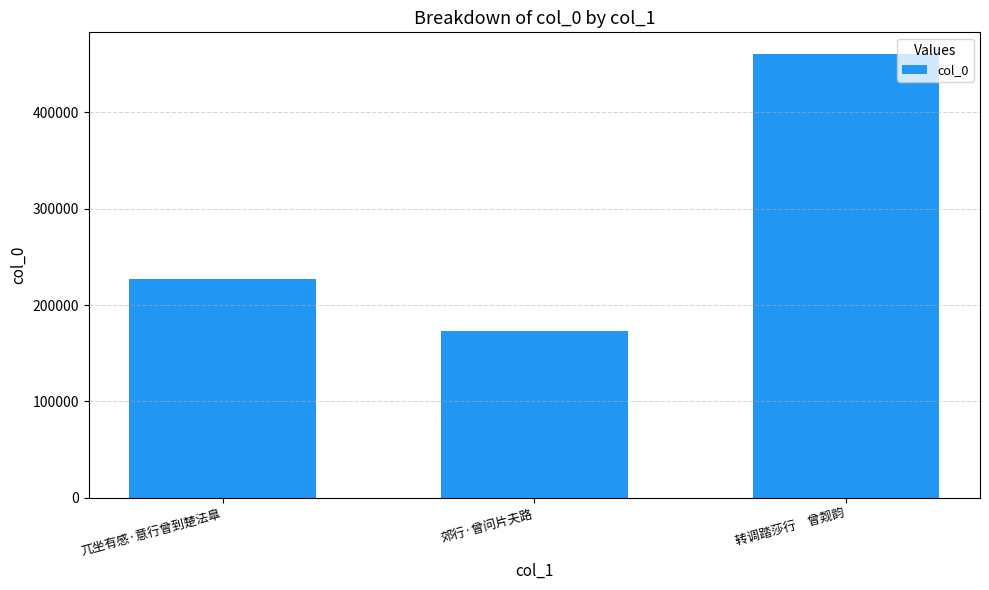

How many bars are there in total?

3